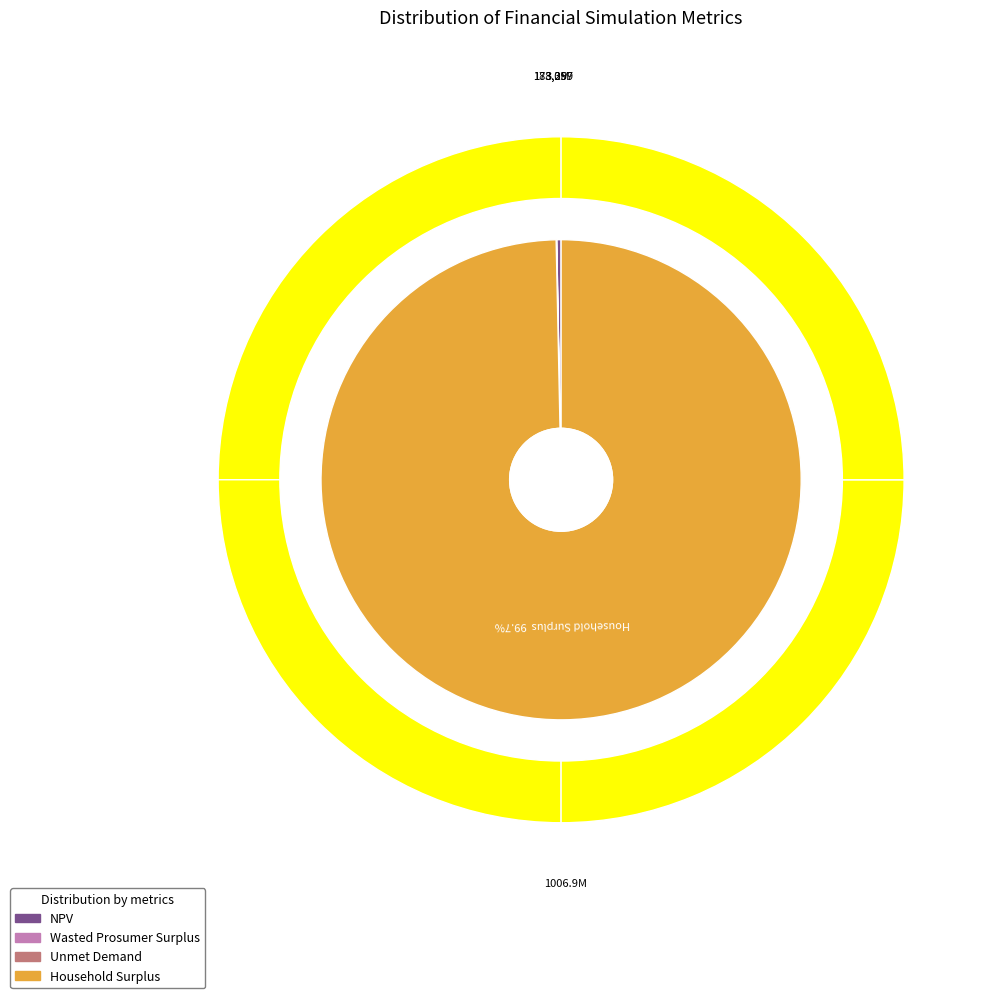

To the nearest percent, what percentage of the pie is Household Surplus?

100%